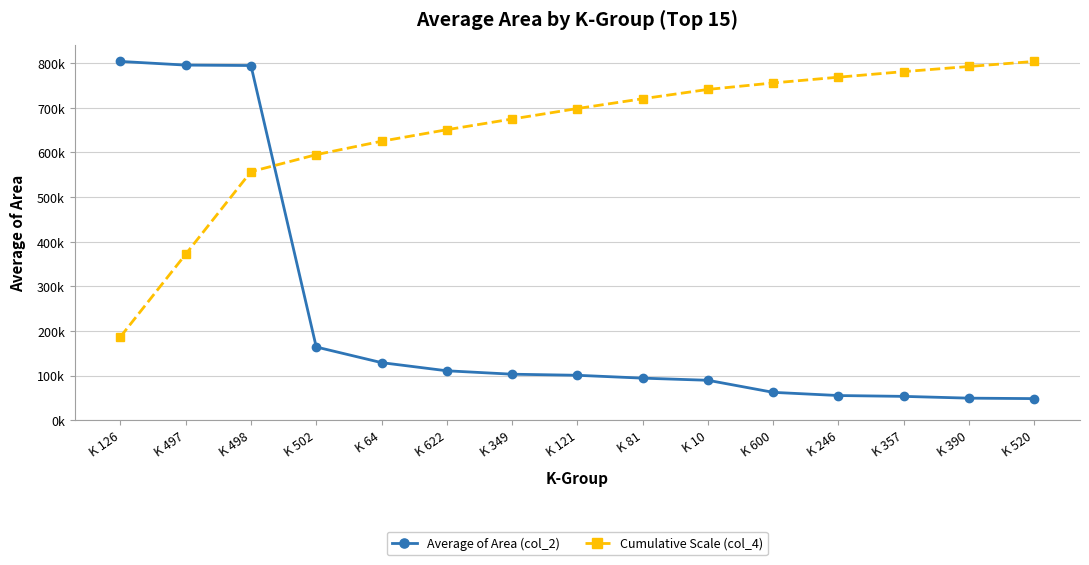

What is the sum of the Cumulative Scale (col_4) values at K 121 and K 498?

1255097.8